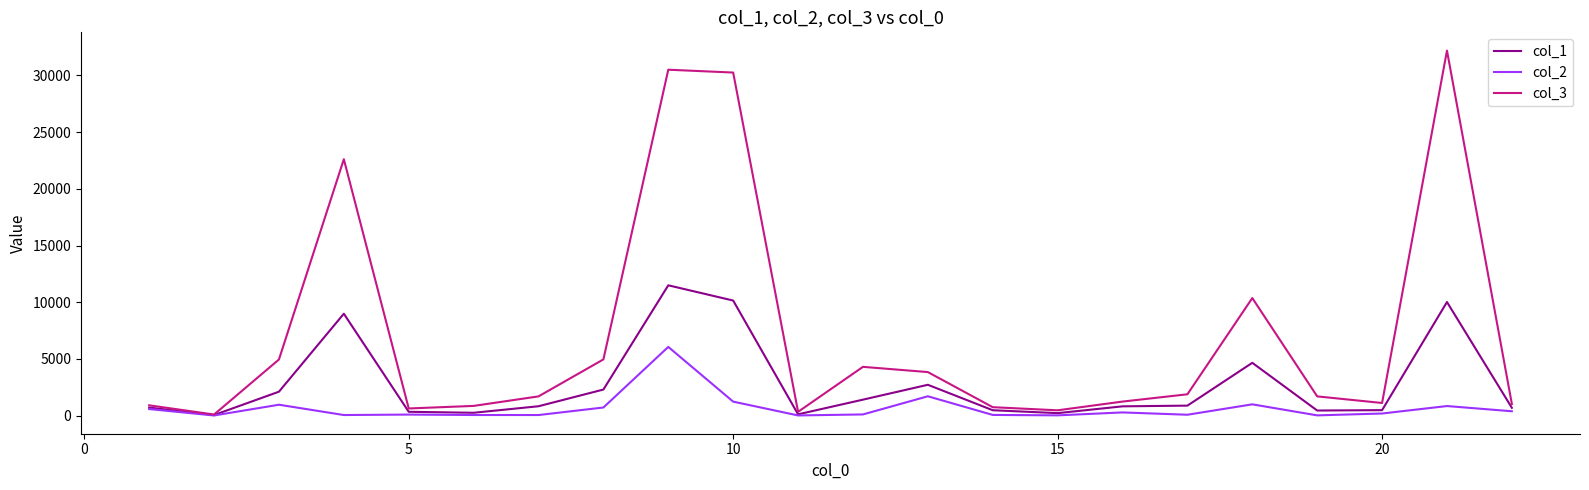

Which series has the largest total across all categories?

col_3